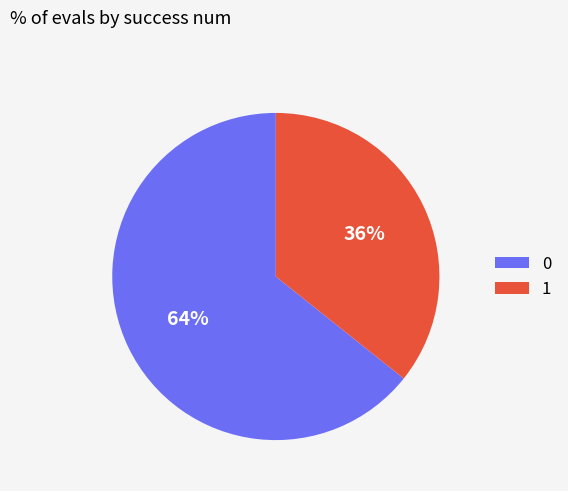

Do 0 and 1 together represent more than half of the pie?

Yes